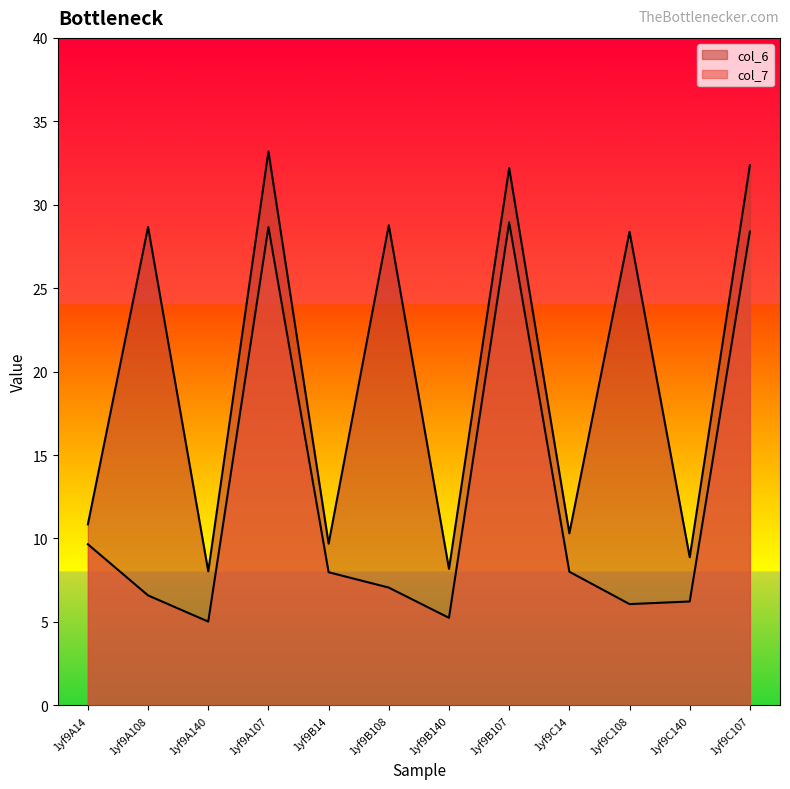

Is it true that col_7 equals 1.3 at 1yf9A140?

False